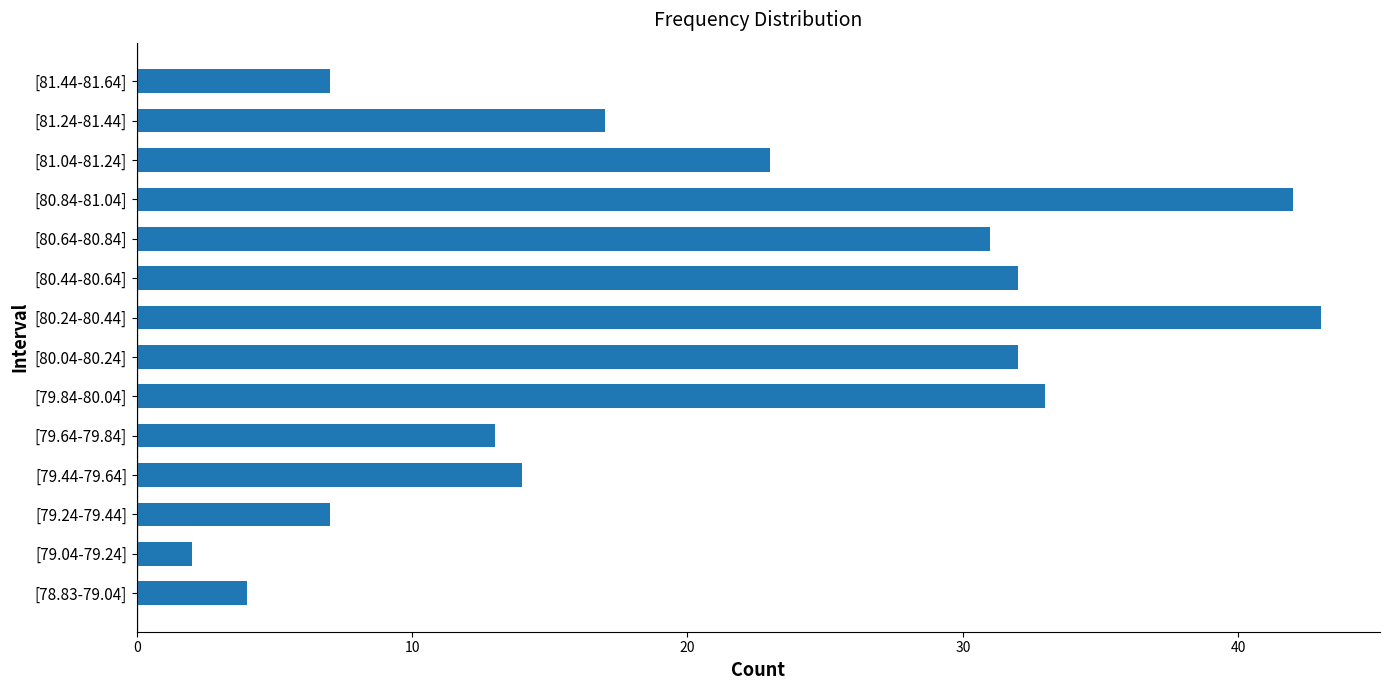

Does the chart contain any negative values?

No